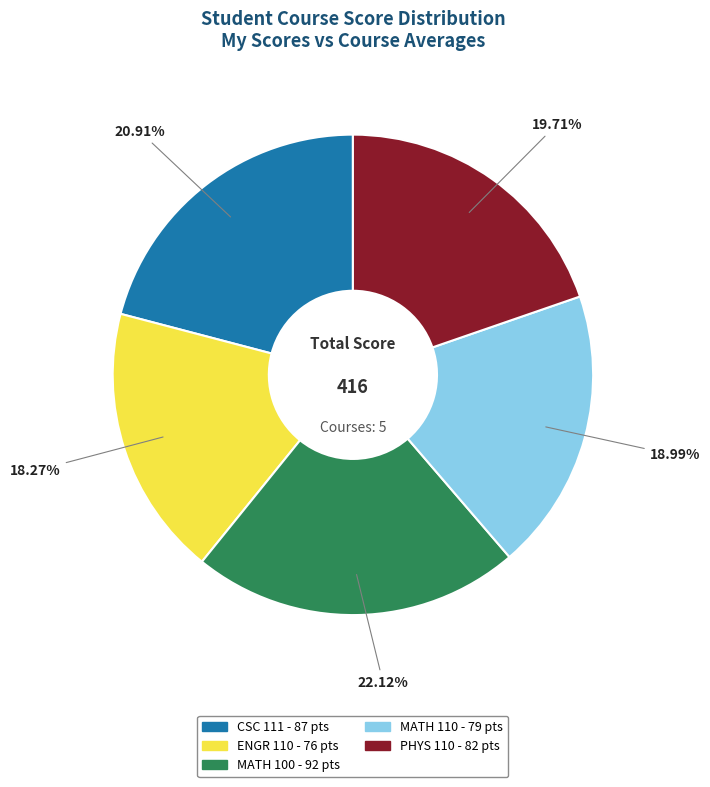

Is it true that ENGR 110 is 26% of the pie?

False